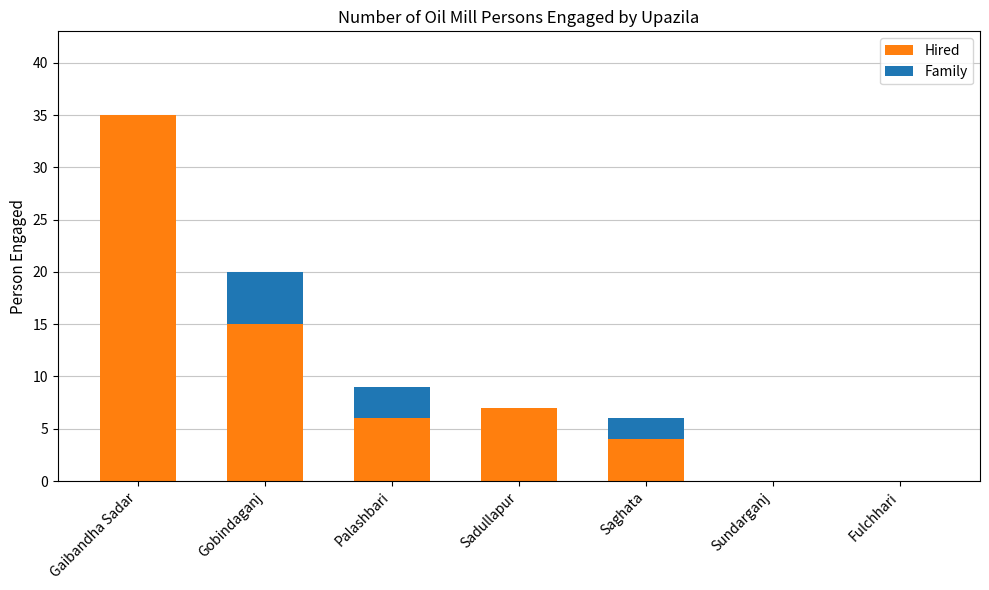

Is it true that Hired equals 0 at Sundarganj?

True